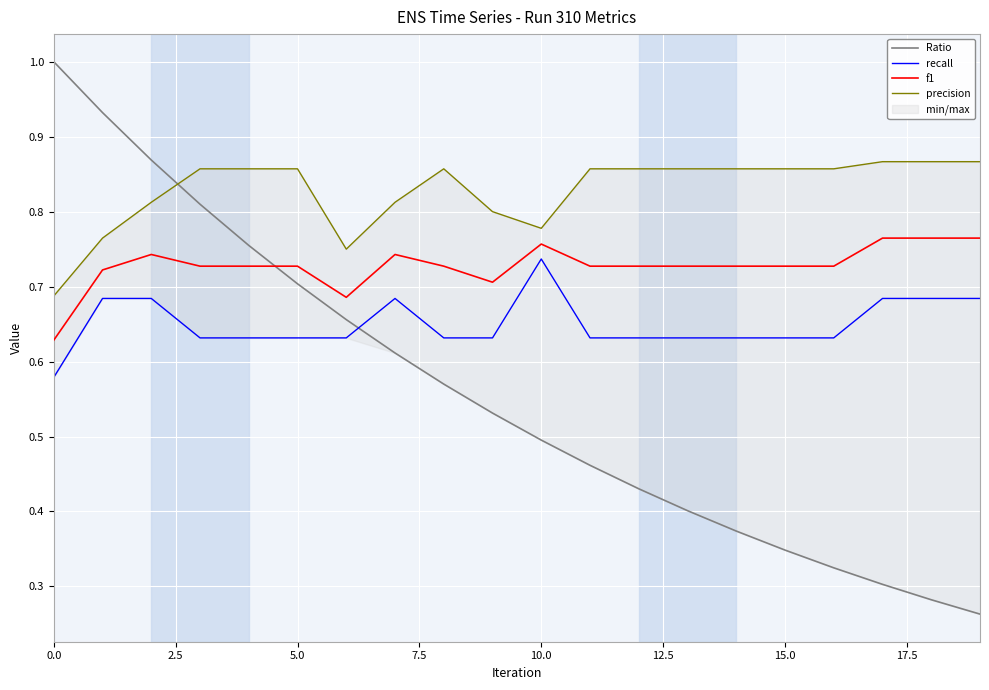

At 18, list the series in order from smallest to largest.

Ratio, recall, f1, precision